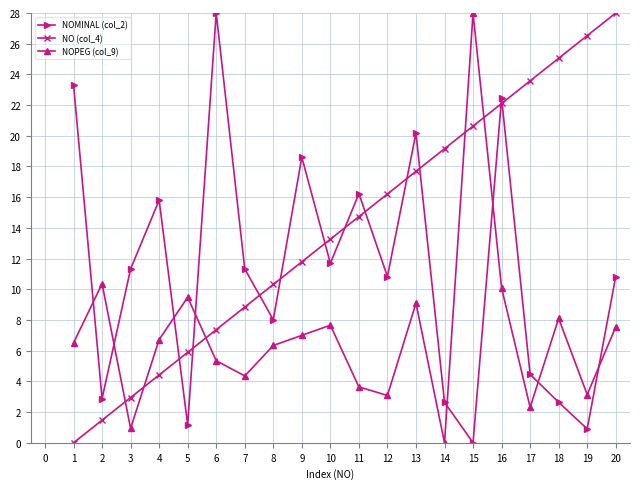

Between 1 and 17, which series saw the biggest shift?

NO (col_4)